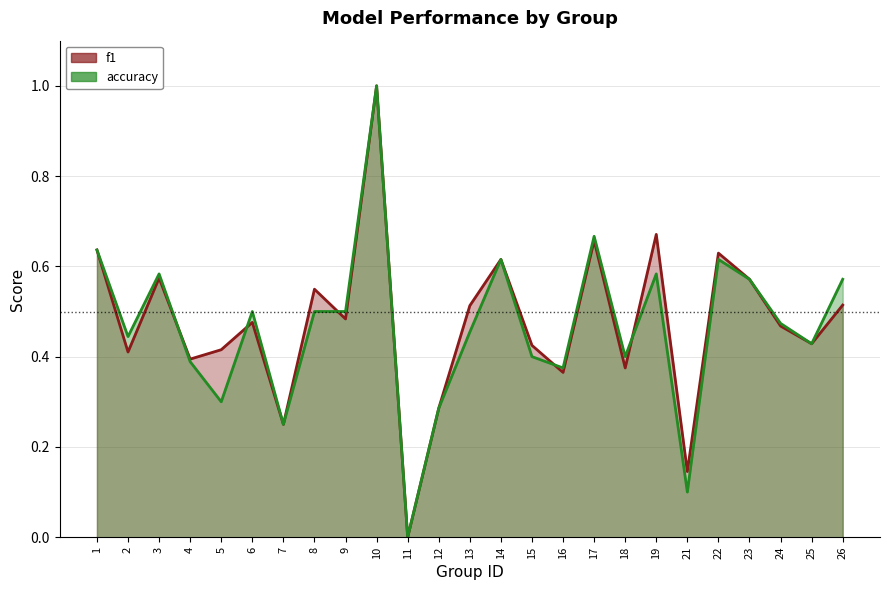

Reading left to right, what are all the values shown in this chart?

f1: 0.6	0.4	0.6	0.4	0.4	0.5	0.2	0.5	0.5	1.0	0.0	0.3	0.5	0.6	0.4	0.4	0.7	0.4	0.7	0.1	0.6	0.6	0.5	0.4	0.5
accuracy: 0.6	0.4	0.6	0.4	0.3	0.5	0.2	0.5	0.5	1.0	0.0	0.3	0.5	0.6	0.4	0.4	0.7	0.4	0.6	0.1	0.6	0.6	0.5	0.4	0.6